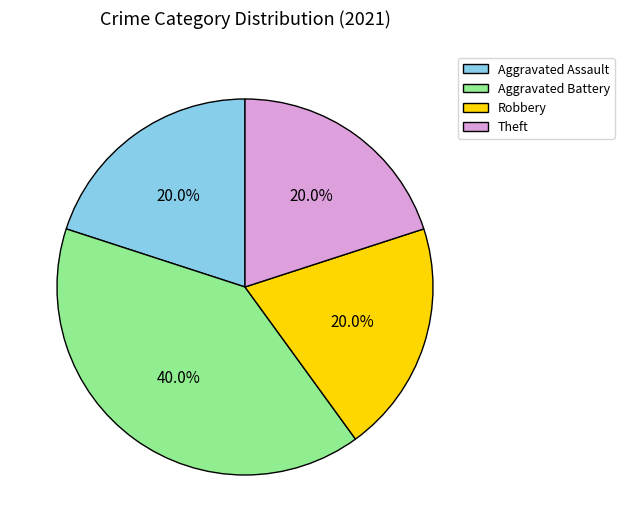

Does any single category account for the majority?

No